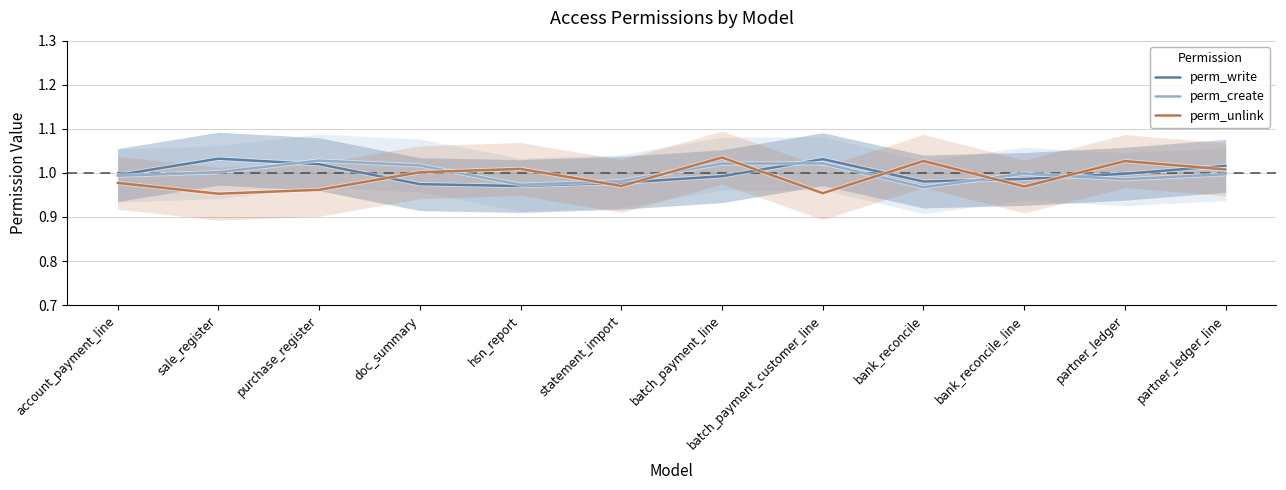

At which category is the sum across all series the highest?

batch_payment_line